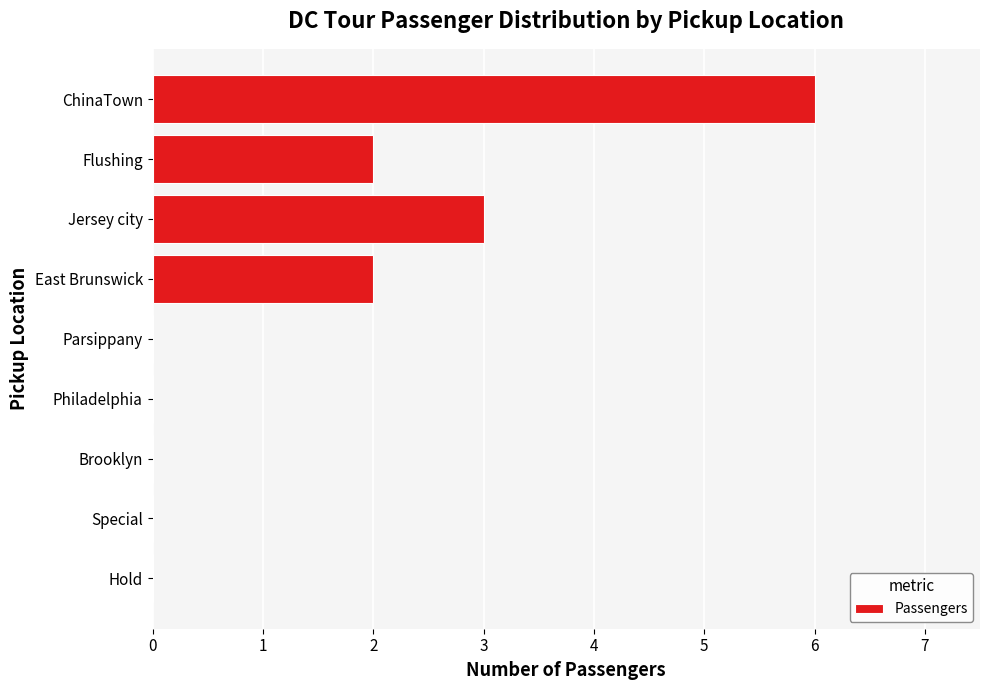

What is the maximum value shown in the chart?

6